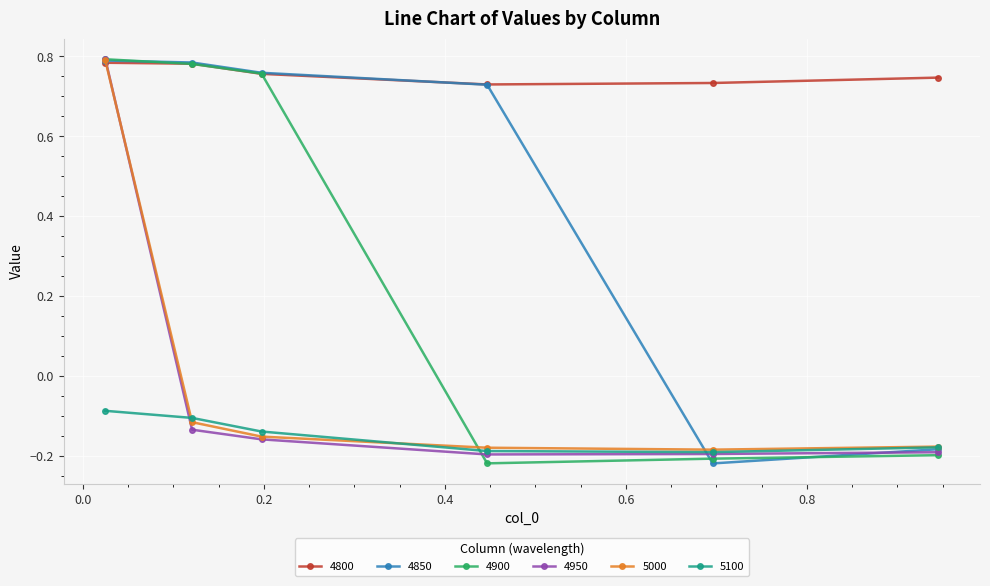

Which series has the largest total across all categories?

4800